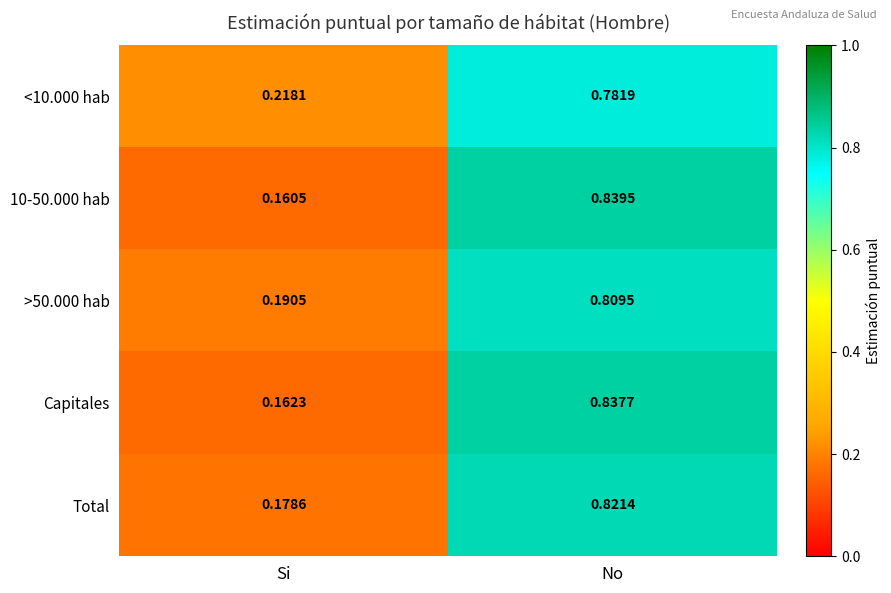

At which category is the sum across all series the highest?

No